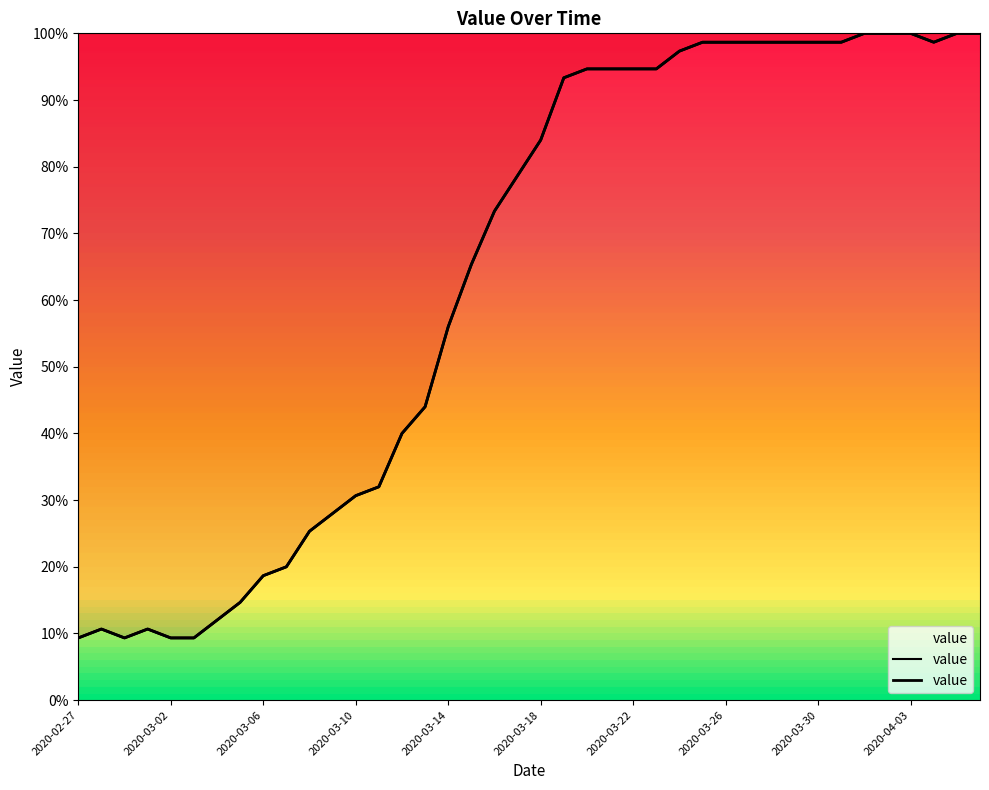

How many points are higher than both their immediate neighbors (excluding endpoints)?

2